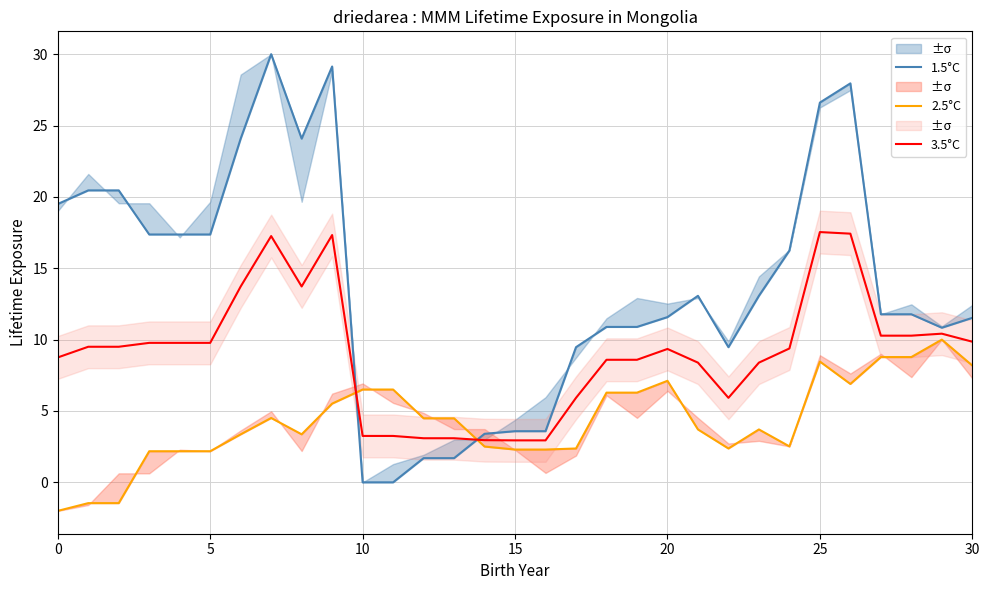

List the series in order of their overall mean, highest first.

1.5°C, 3.5°C, 2.5°C